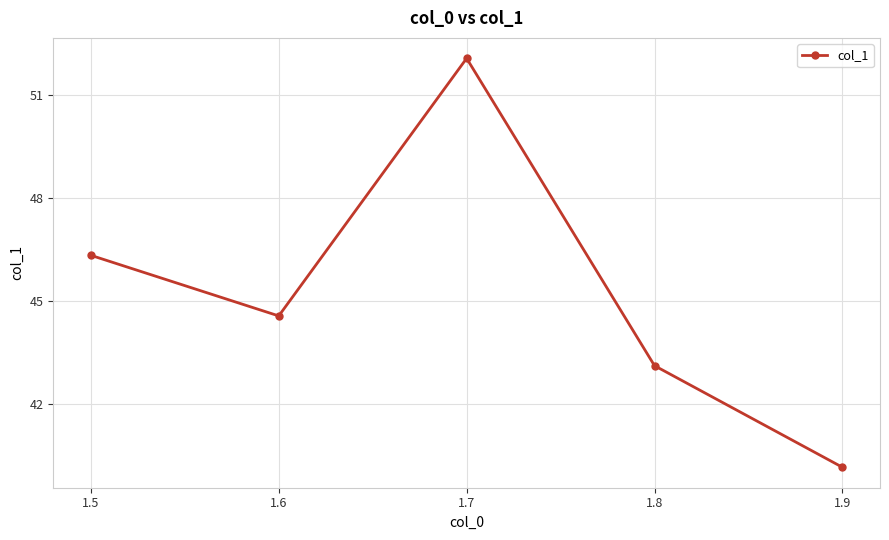

What is the smallest value displayed?

40.2